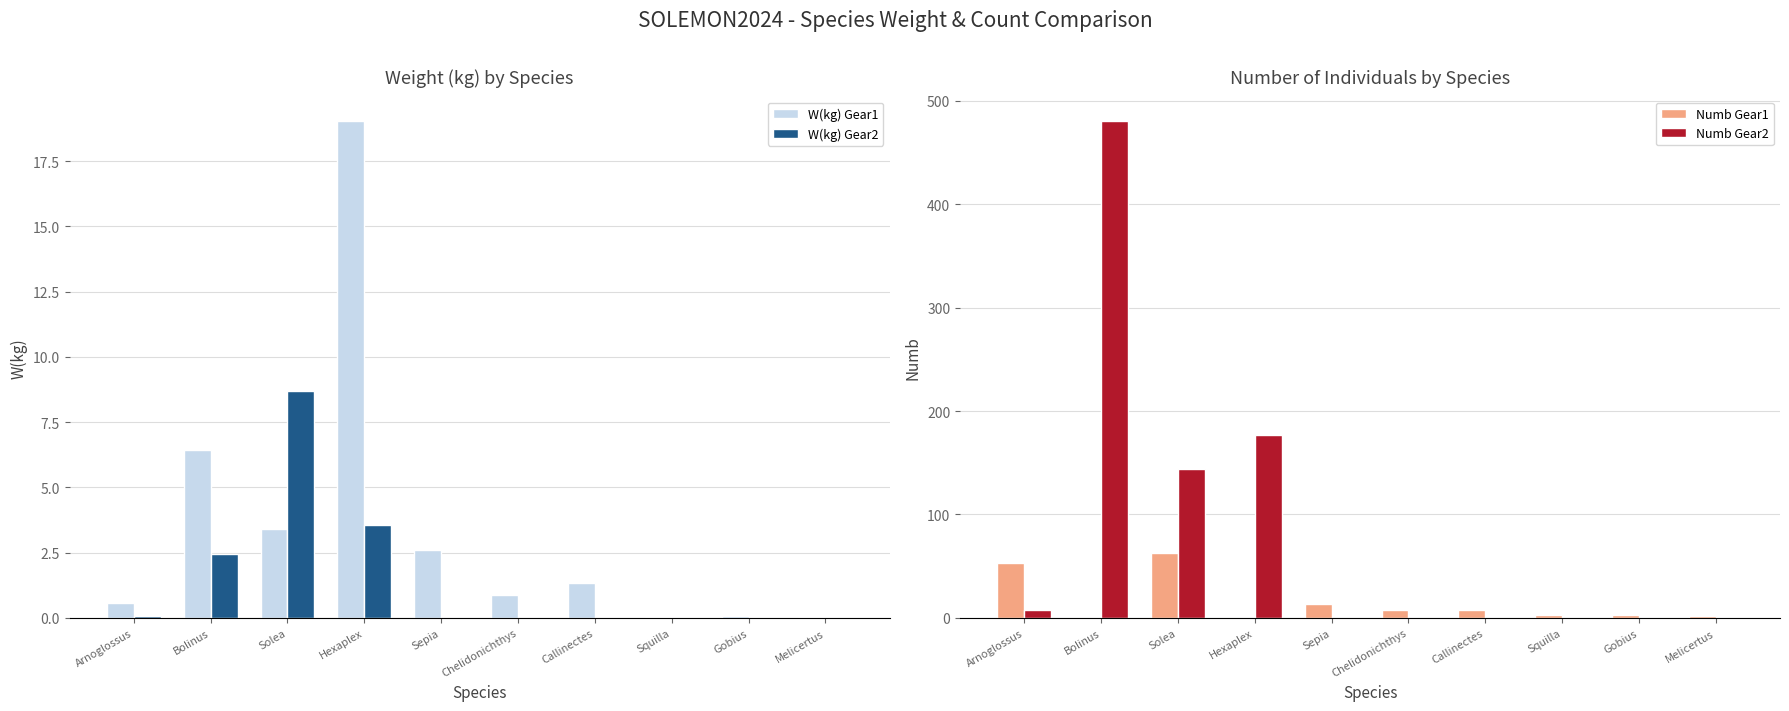

Is it true that Numb Gear2 equals 177.0 at Hexaplex?

True